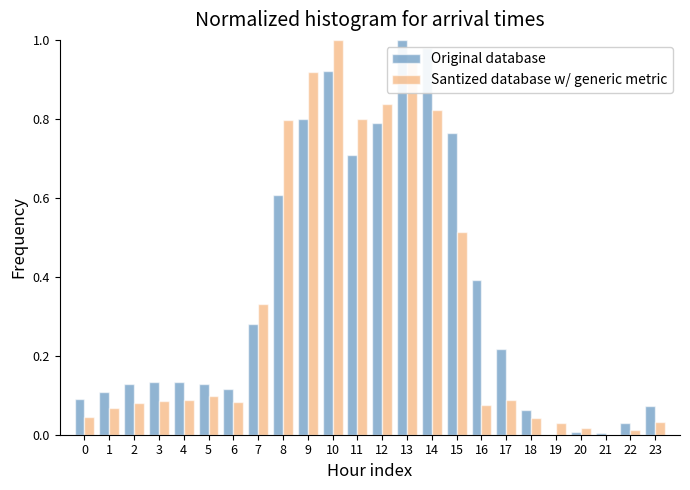

What is the total value across all series at 13?

1.9